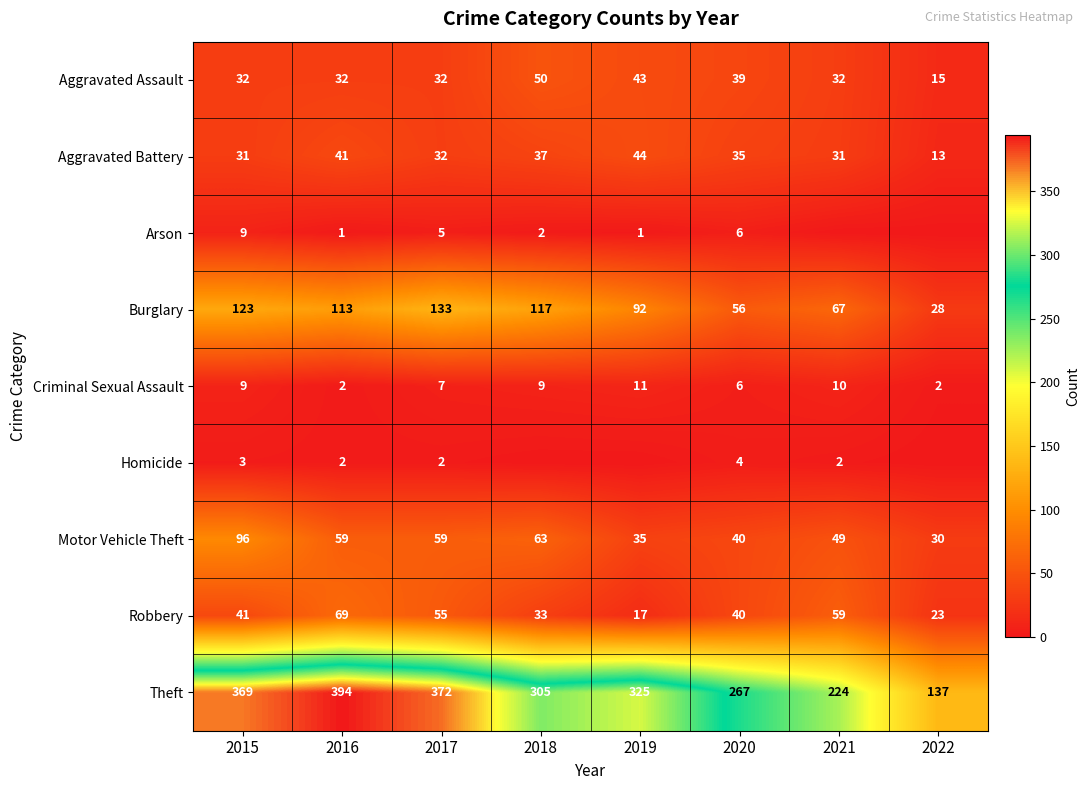

Is the value of Arson at 2020 greater than the value of Aggravated Battery at 2022?

No